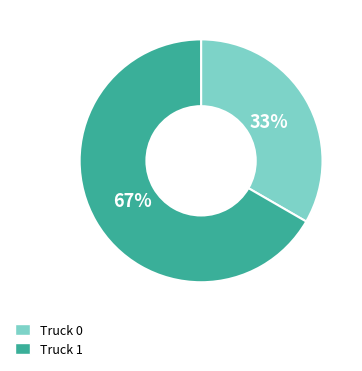

Which category has the smallest portion of the pie?

Truck 0